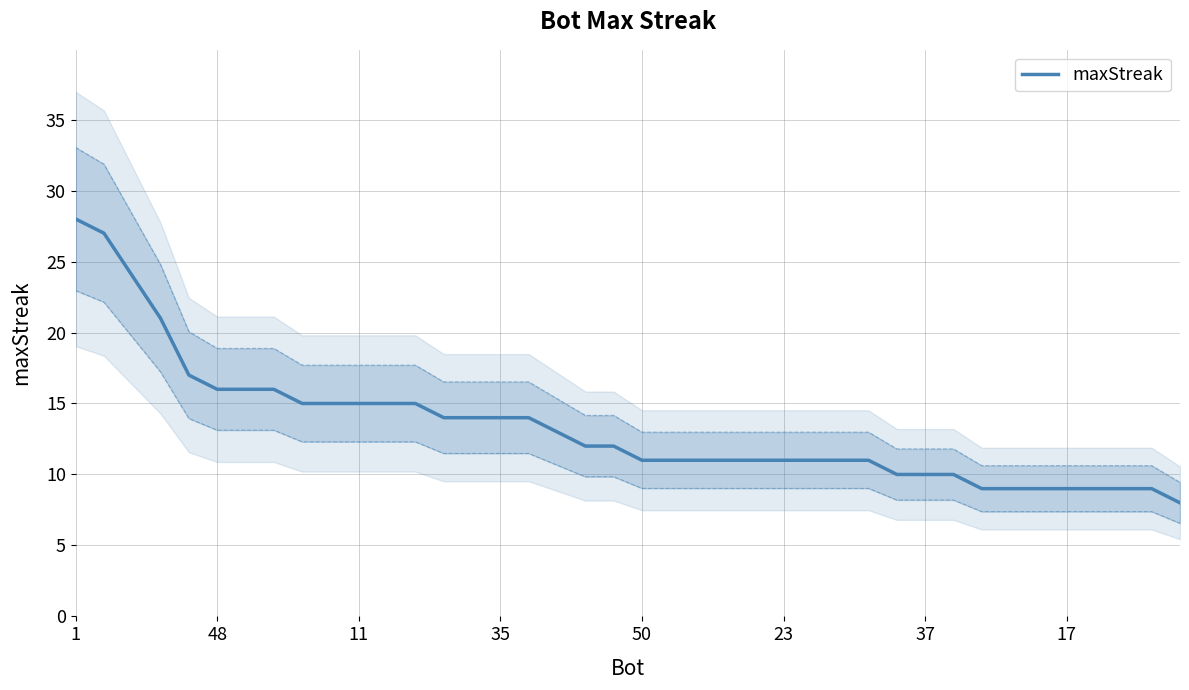

The chart shows a value of 10 at 29. True or false?

True